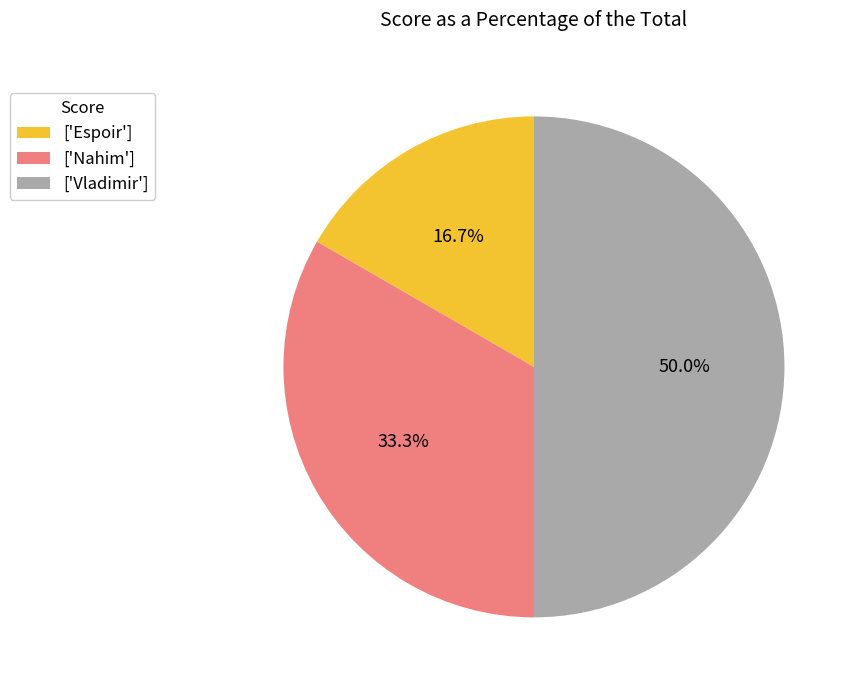

Is ['Nahim'] the majority of the pie?

No